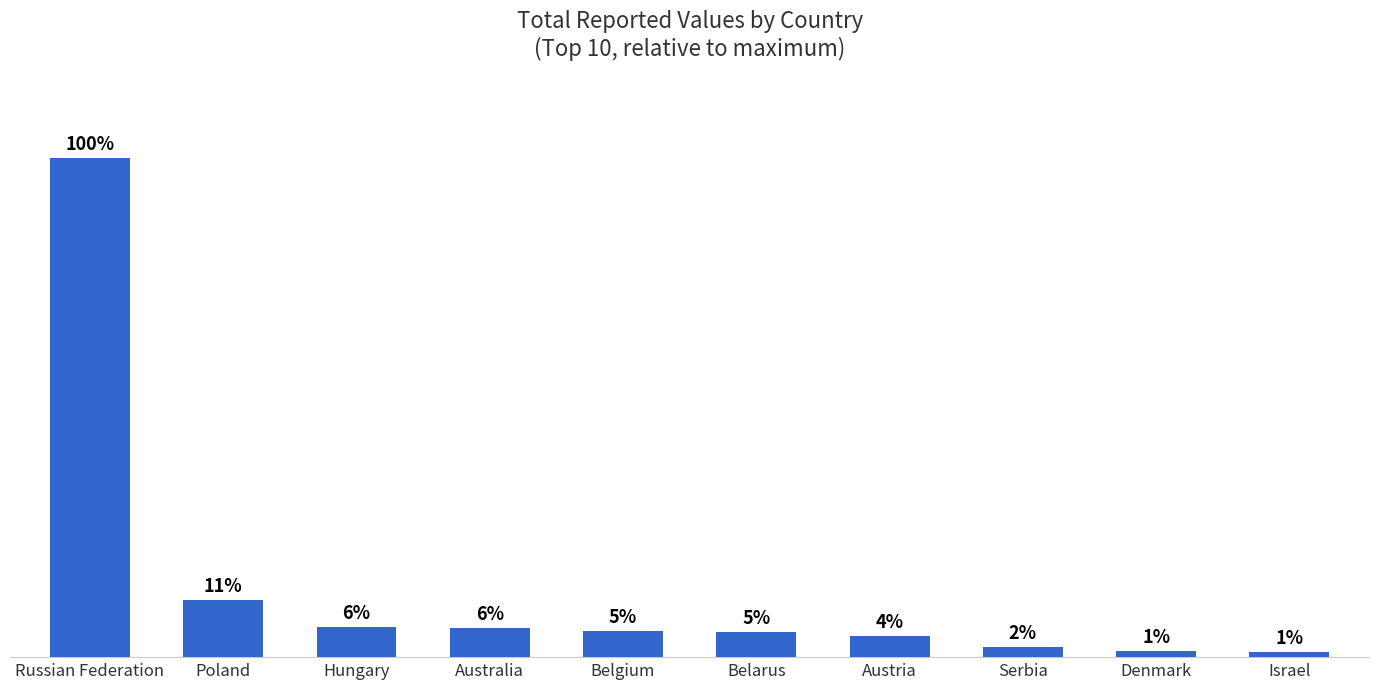

What is the ratio of the value at Poland to the value at Austria?

2.8